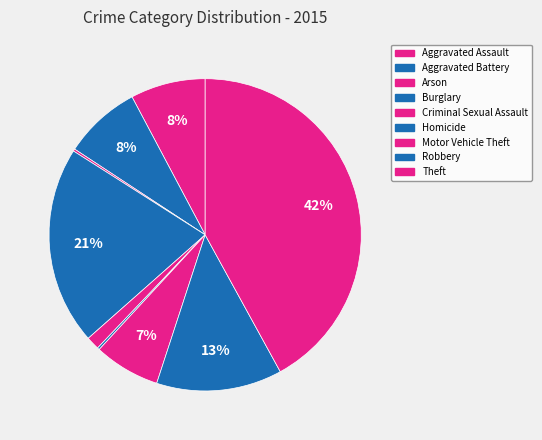

The Robbery slice represents 13% of the pie. True or false?

True